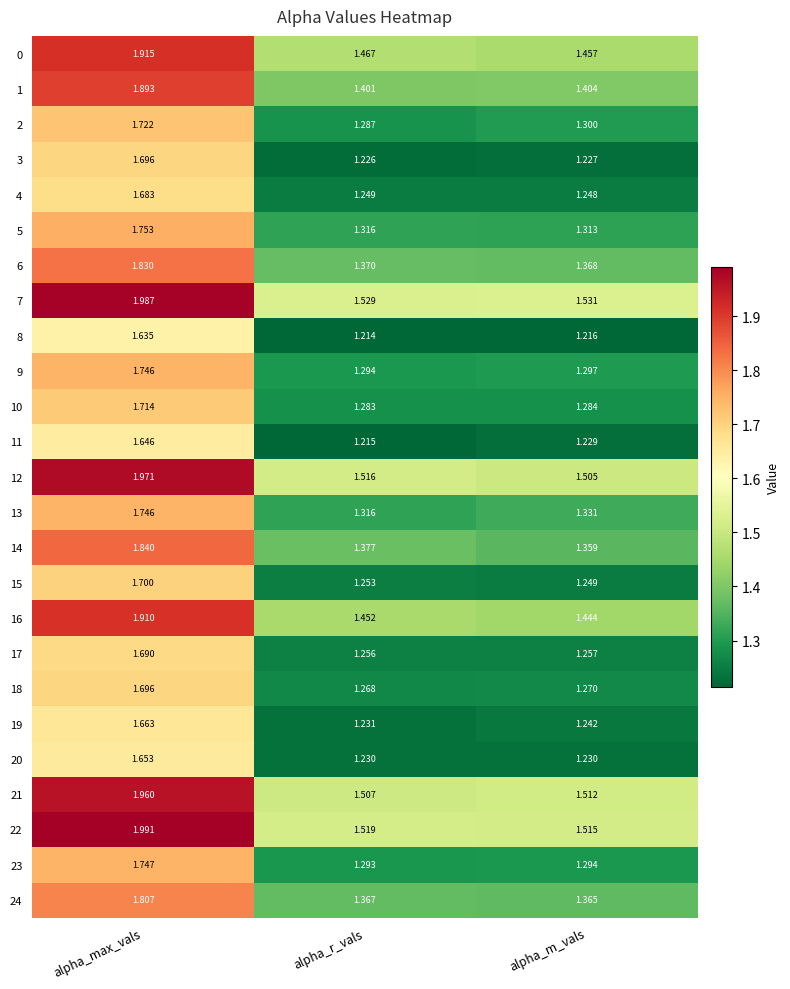

Where is 16 nearest to the value 1?

alpha_m_vals